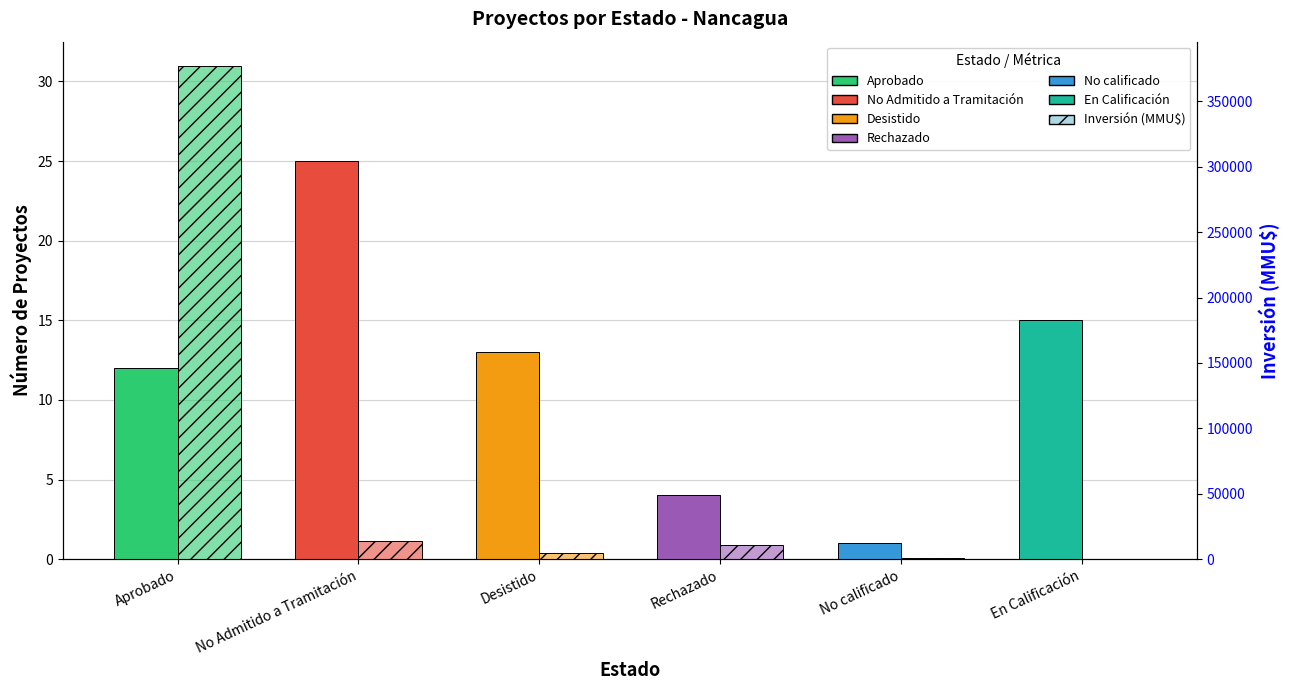

Which category has the lowest value in the Número de Proyectos series?

No calificado